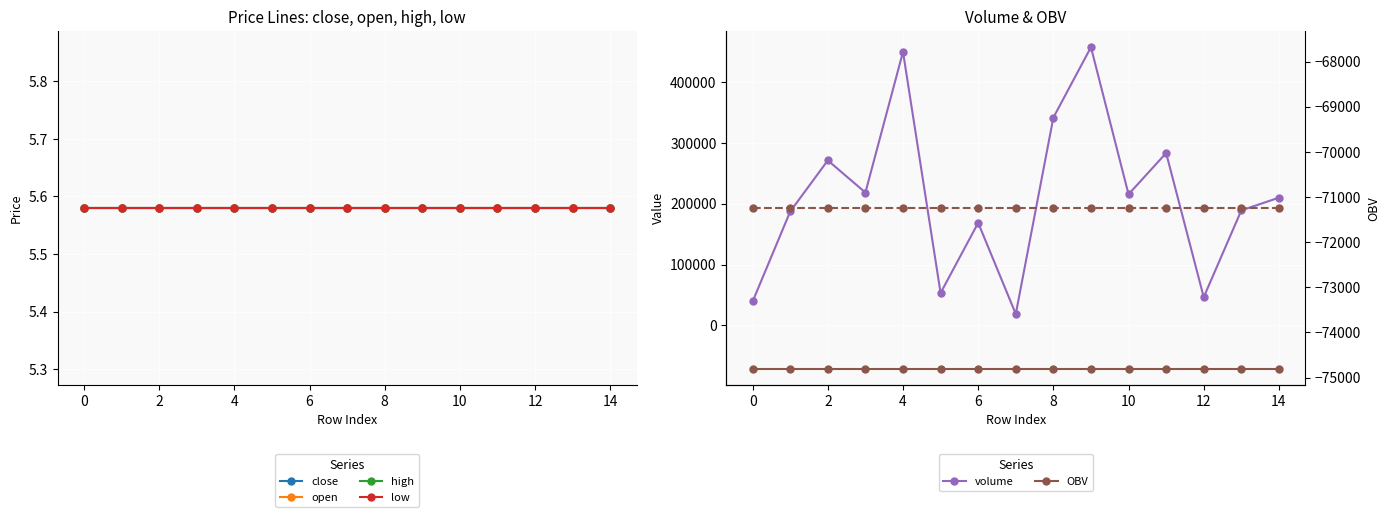

What is the minimum value for open?

5.6